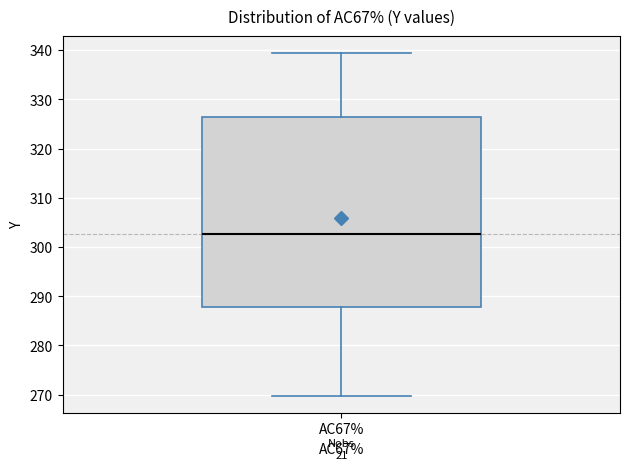

Read this box plot against the y-axis: the position of the median line, the range covered by the box, and the ends of both whiskers. The values are not printed on the chart, so give them approximately, as read against the axis.

median 303, box 288 to 326, whiskers 270 to 339